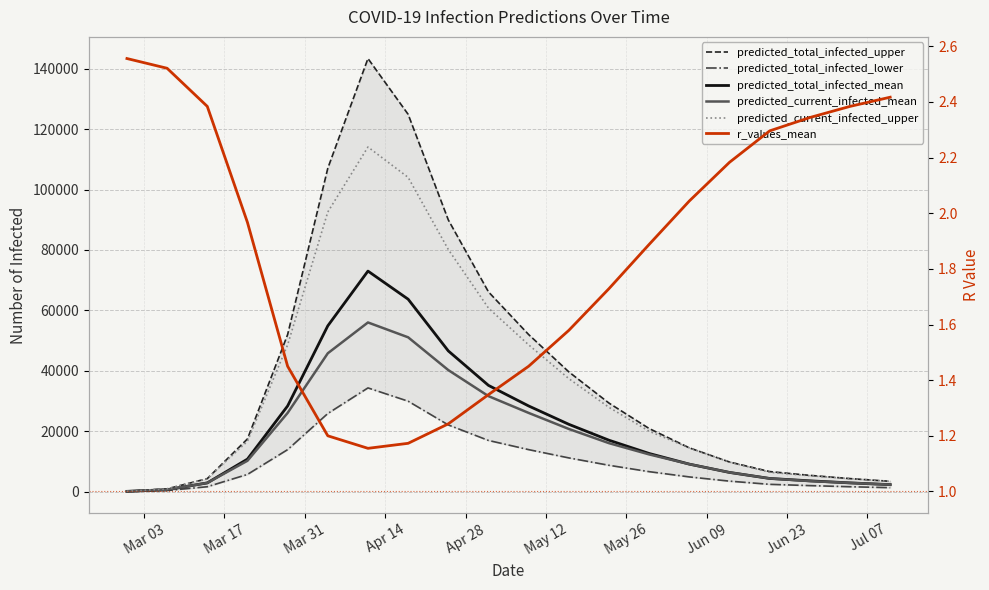

True or false: predicted_total_infected_mean and predicted_current_infected_upper cross at least once.

False